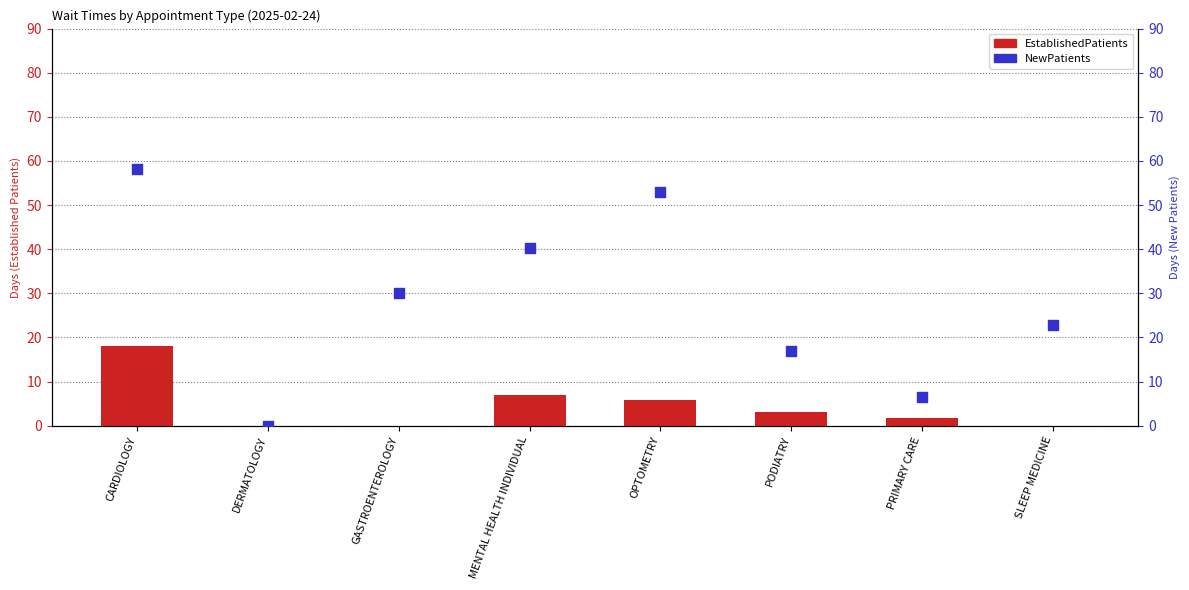

Is the value of NewPatients at PRIMARY CARE greater than the value of EstablishedPatients at PRIMARY CARE?

Yes